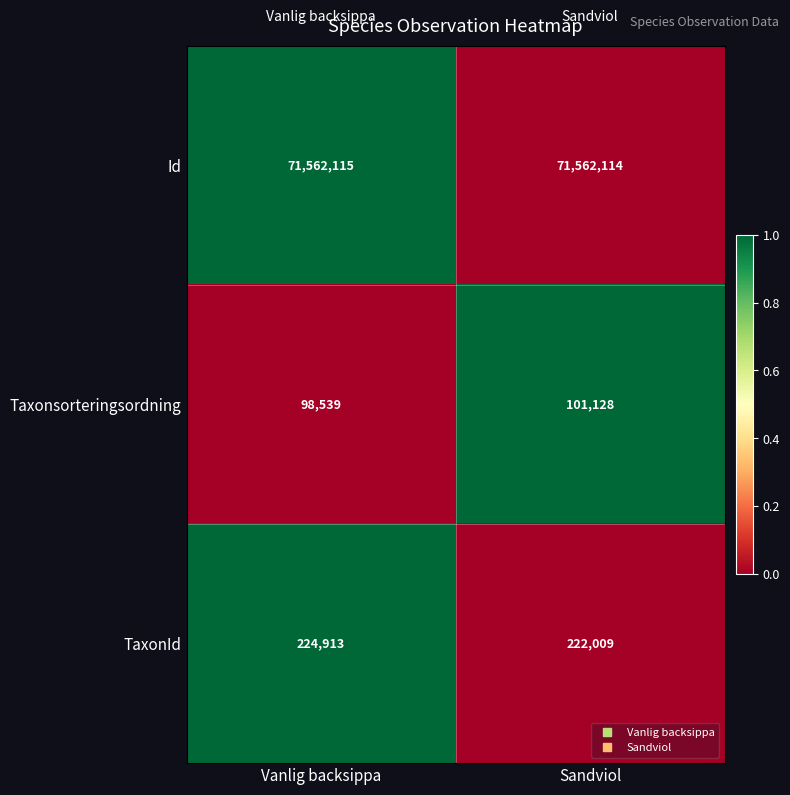

Reading right to left, extract all data points from this chart.

Id: 71562114	71562115
Taxonsorteringsordning: 101128	98539
TaxonId: 222009	224913